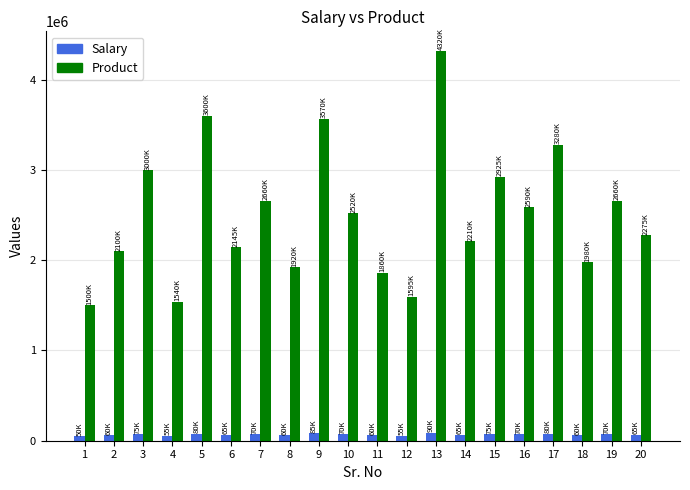

What is the approximate value of Product at 3?

3000000